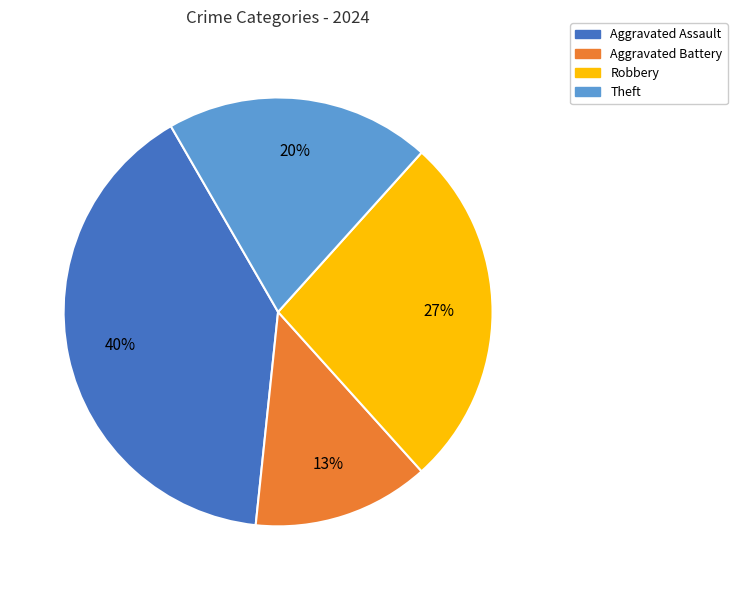

Does Robbery account for over 50% of the chart?

No